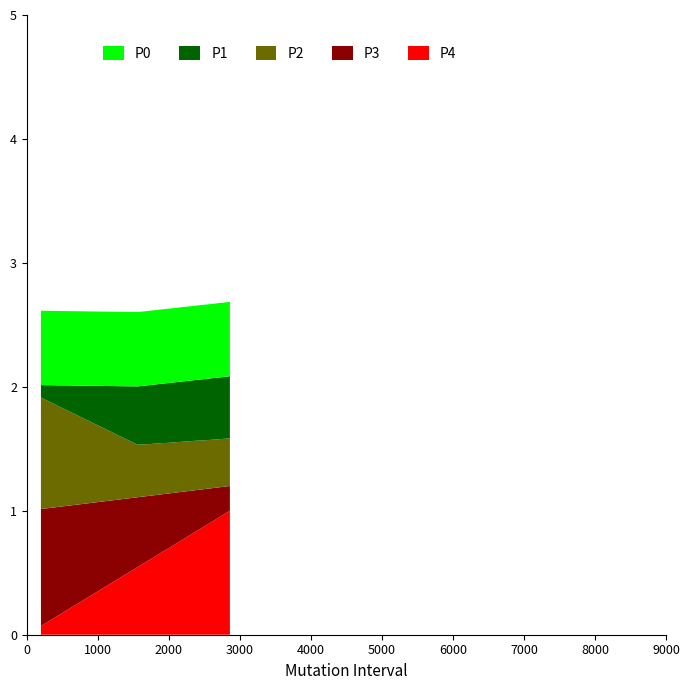

What is the maximum value for P4?

1.0